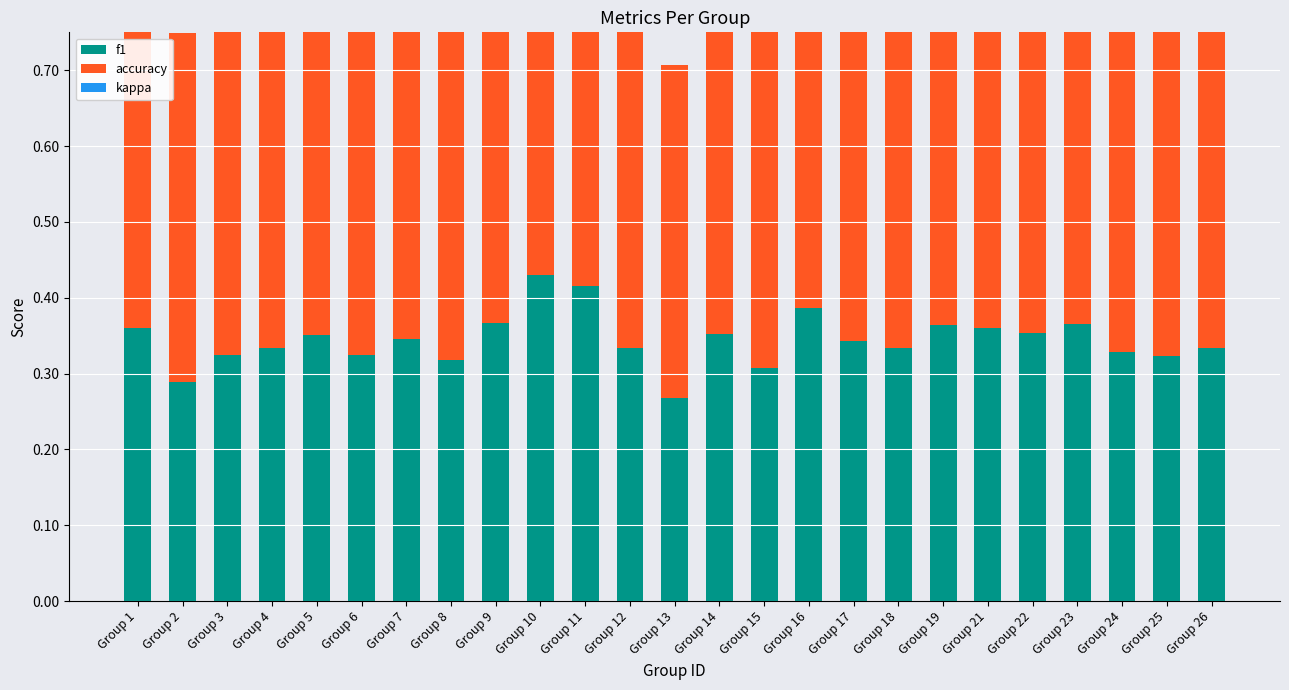

What is the value of the f1 bar at the 17th from the left?

0.3